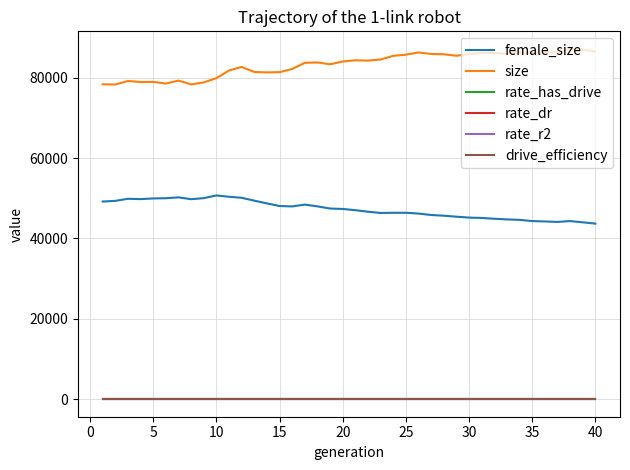

What is the minimum value for size?

78300.0